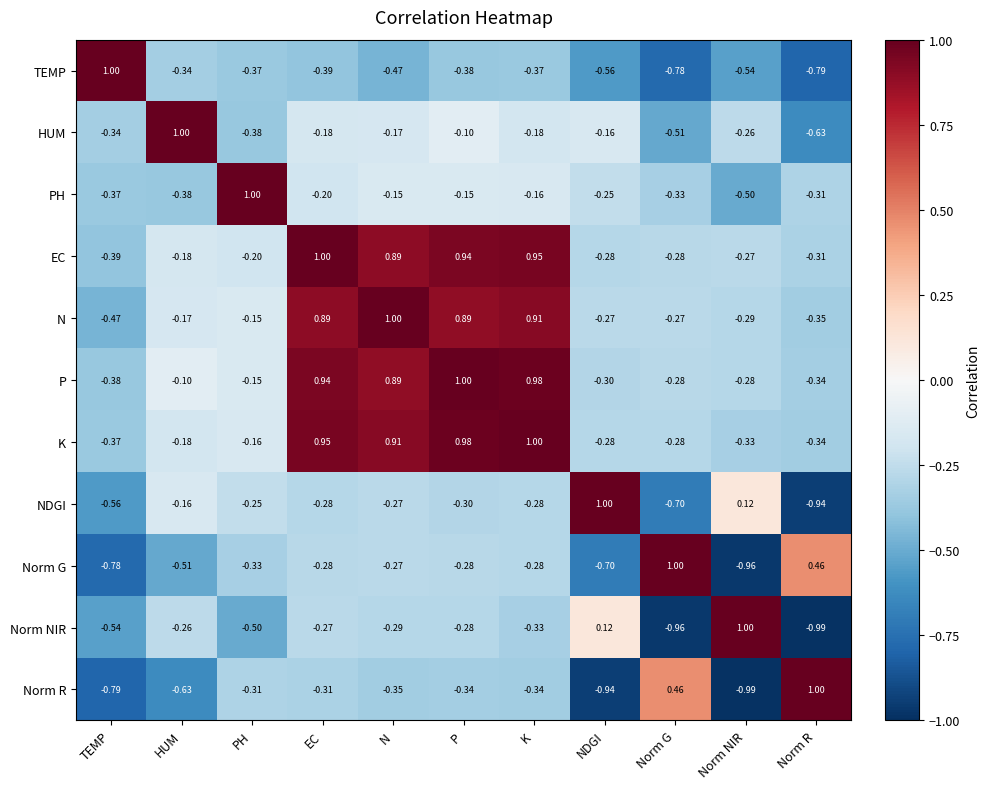

Which series changed the most between EC and Norm NIR?

K